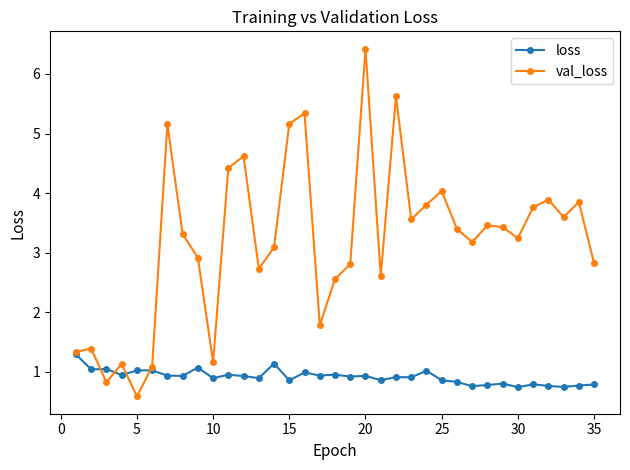

How many lines are shown in the chart?

2